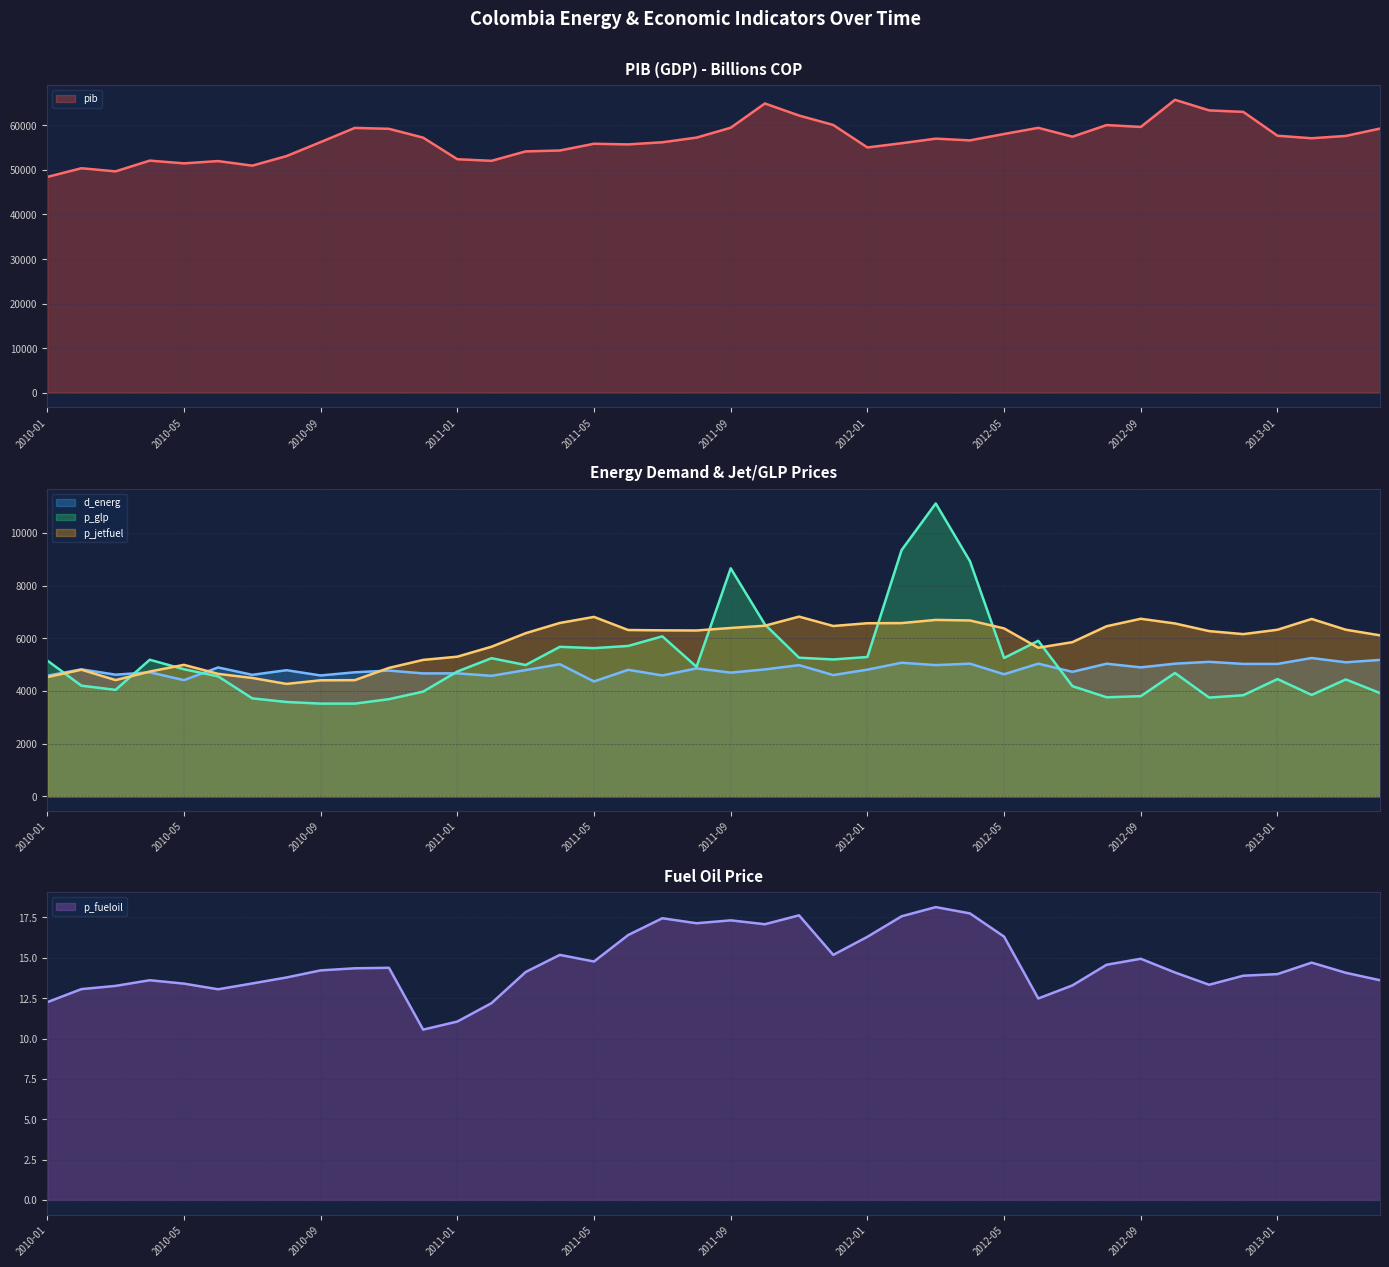

What is the total value across all series at 2011-09?

79216.9